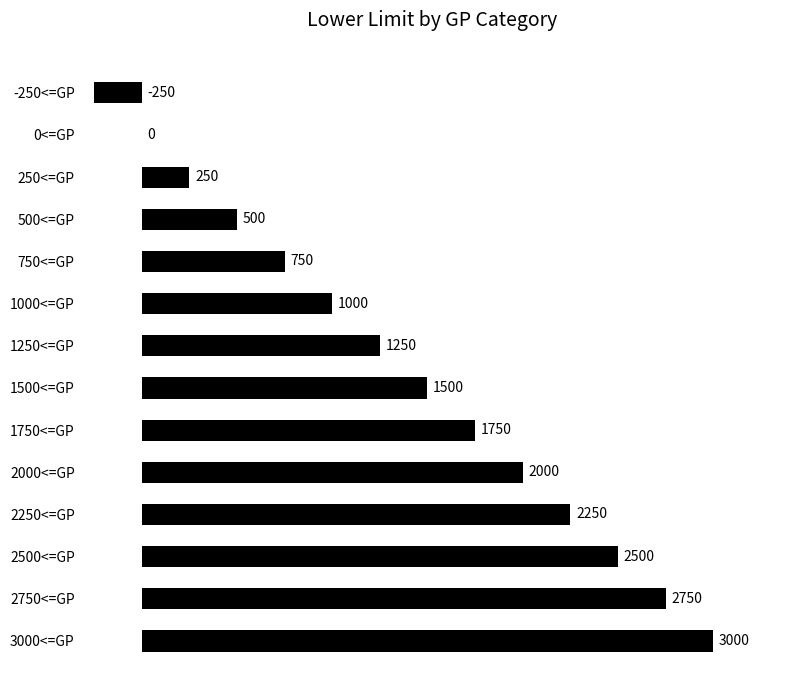

At which category does the chart reach its peak across all series?

3000<=GP